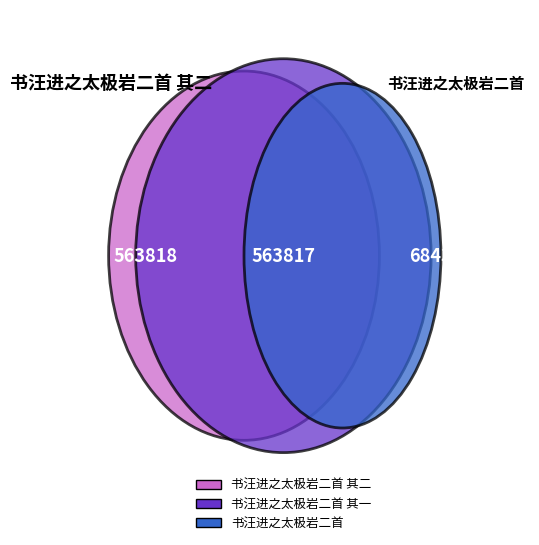

Count the number of slices in the pie.

3